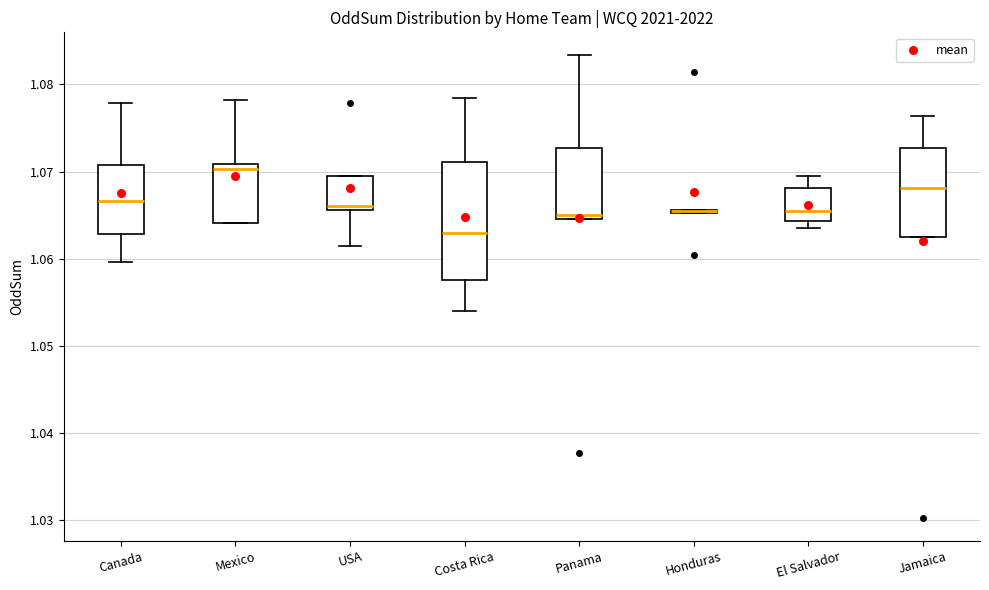

Reading left to right, read every box against the y-axis: the position of its median line, the range the box covers, and the ends of its whiskers. The values are not printed on the chart, so give them approximately, as read against the axis.

Canada: median 1.067, box 1.063 to 1.071, whiskers 1.060 to 1.078
Mexico: median 1.070, box 1.064 to 1.071, whiskers 1.064 to 1.078
USA: median 1.066 (just above the box's lower edge), box 1.066 to 1.070, whiskers 1.062 to 1.070
Costa Rica: median 1.063, box 1.058 to 1.071, whiskers 1.054 to 1.078
Panama: median 1.065 (just above the box's lower edge), box 1.065 to 1.073, whiskers 1.065 to 1.083
Honduras: box collapsed to a line at 1.065, whiskers 1.065 to 1.066
El Salvador: median 1.065, box 1.064 to 1.068, whiskers 1.063 to 1.070
Jamaica: median 1.068, box 1.063 to 1.073, whiskers 1.063 to 1.076